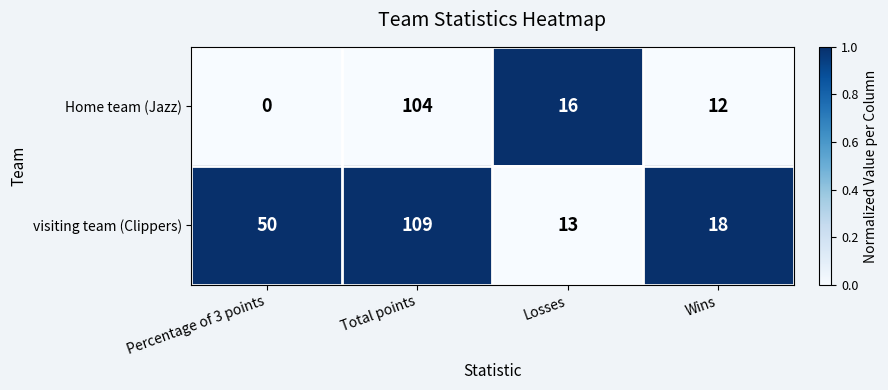

What is the difference between the maximum and minimum values in the visiting team (Clippers) series?

96